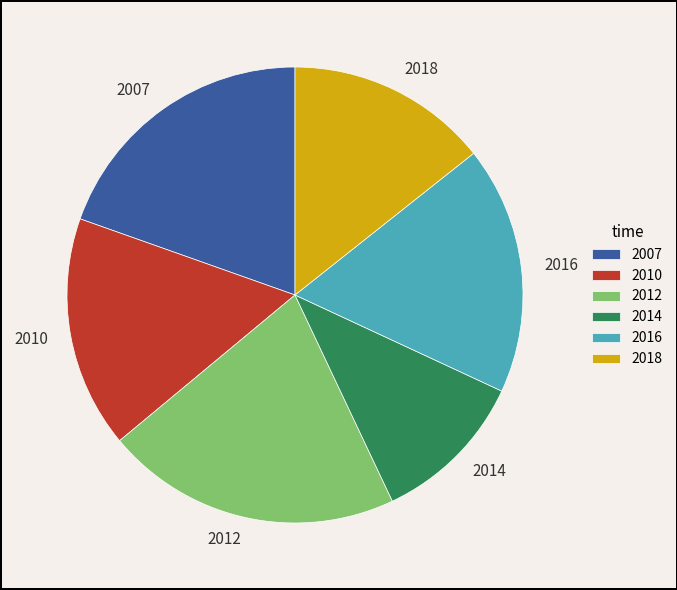

What is the smallest slice in the pie chart?

2014